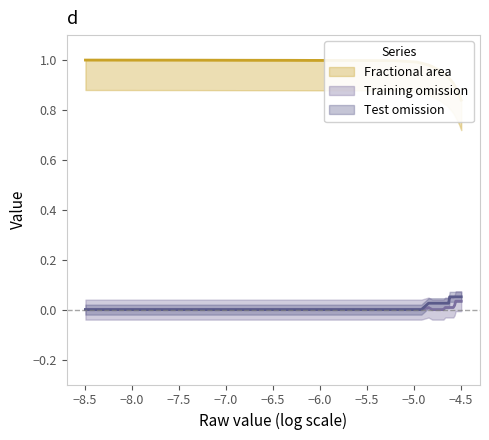

The value of Fractional area at 12 is 1.4. True or false?

False